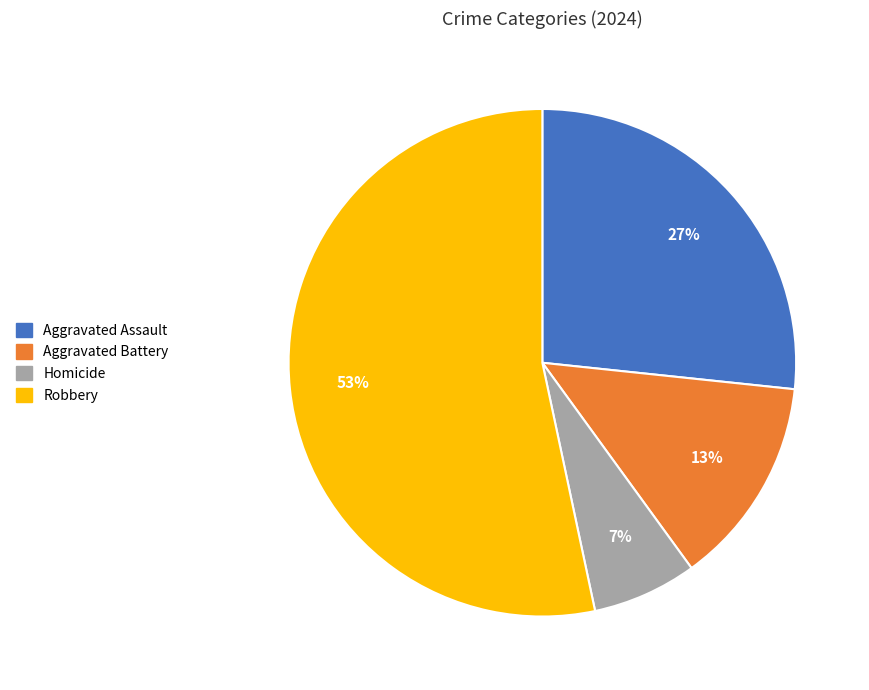

The Robbery slice represents 45% of the pie. True or false?

False